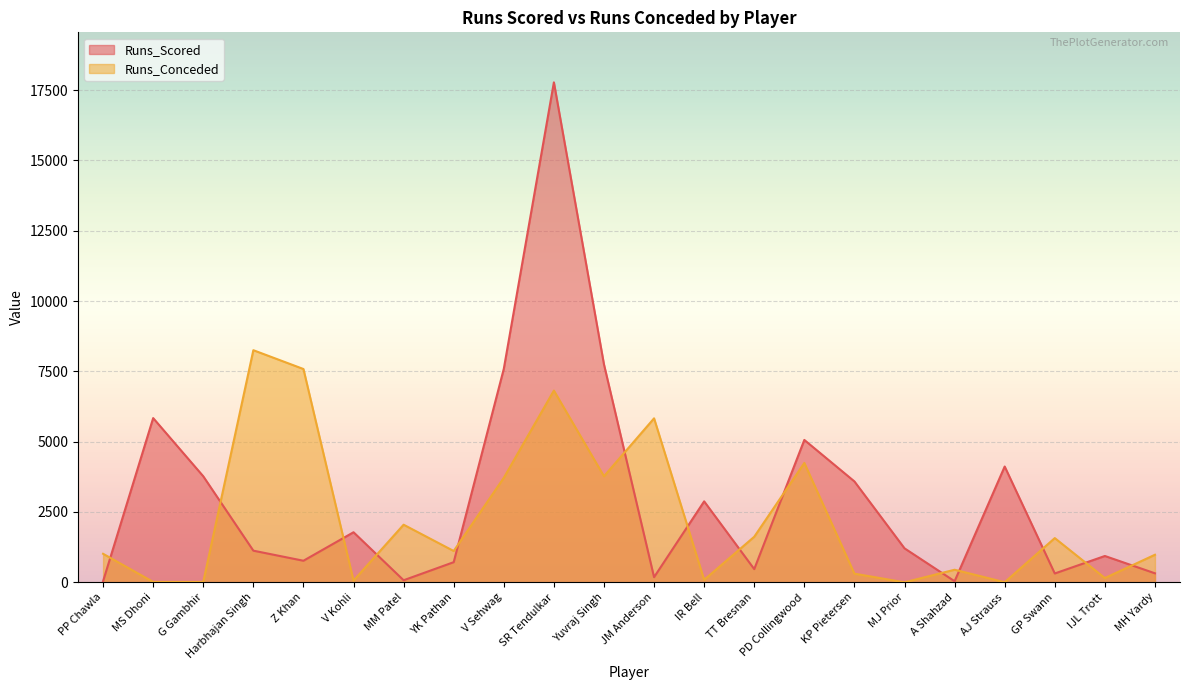

What is the sum of the Runs_Conceded values at Yuvraj Singh and V Sehwag?

7487